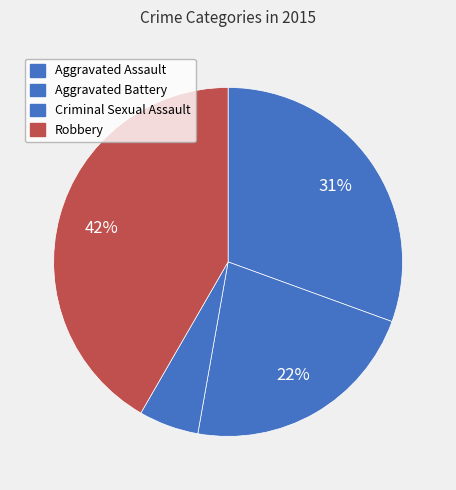

The Criminal Sexual Assault slice represents 6% of the pie. True or false?

True